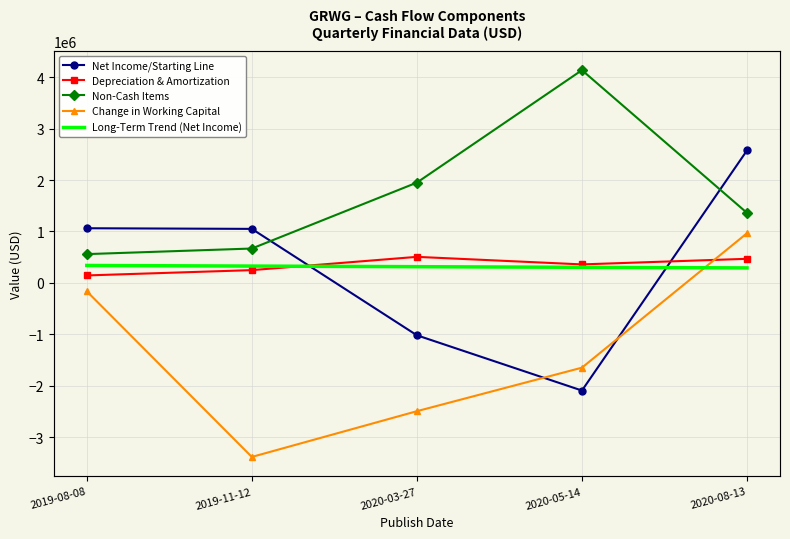

What is the label of the 5th point from the left?

2020-08-13